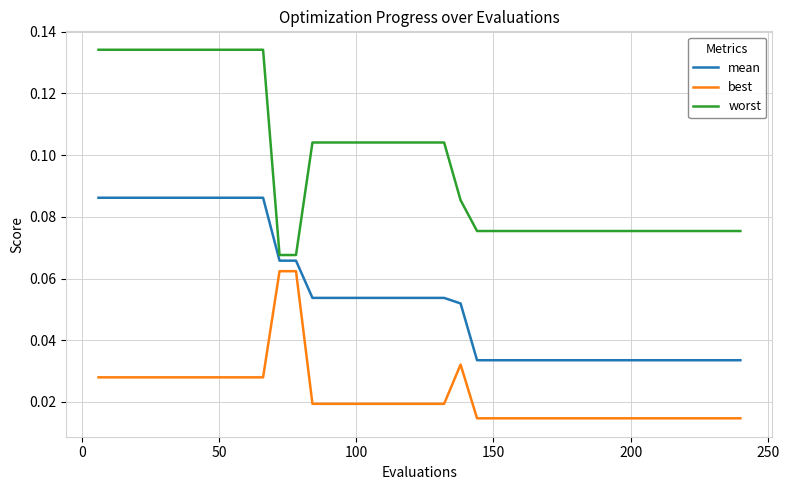

List the series in order of their overall mean, highest first.

worst, mean, best